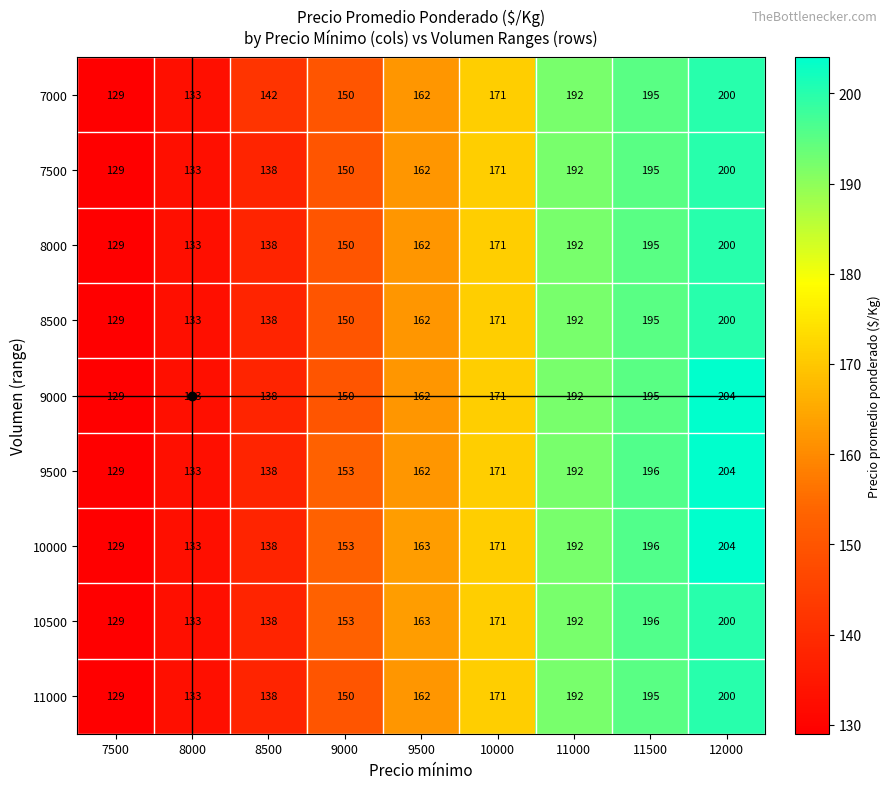

What is the total value across all series at 11000?

1728